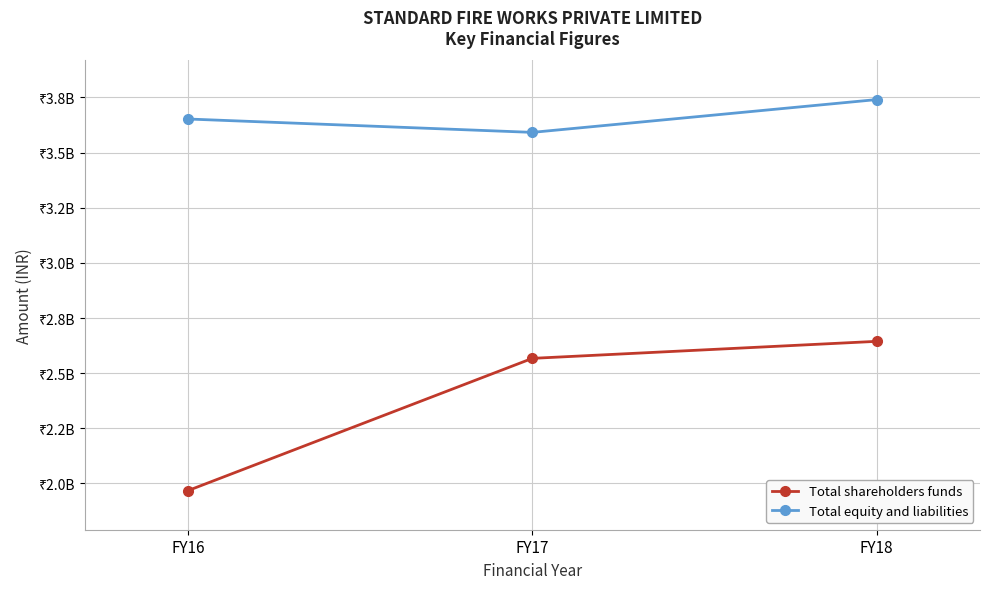

True or false: Total shareholders funds has a value of 2644337033 at FY18.

True